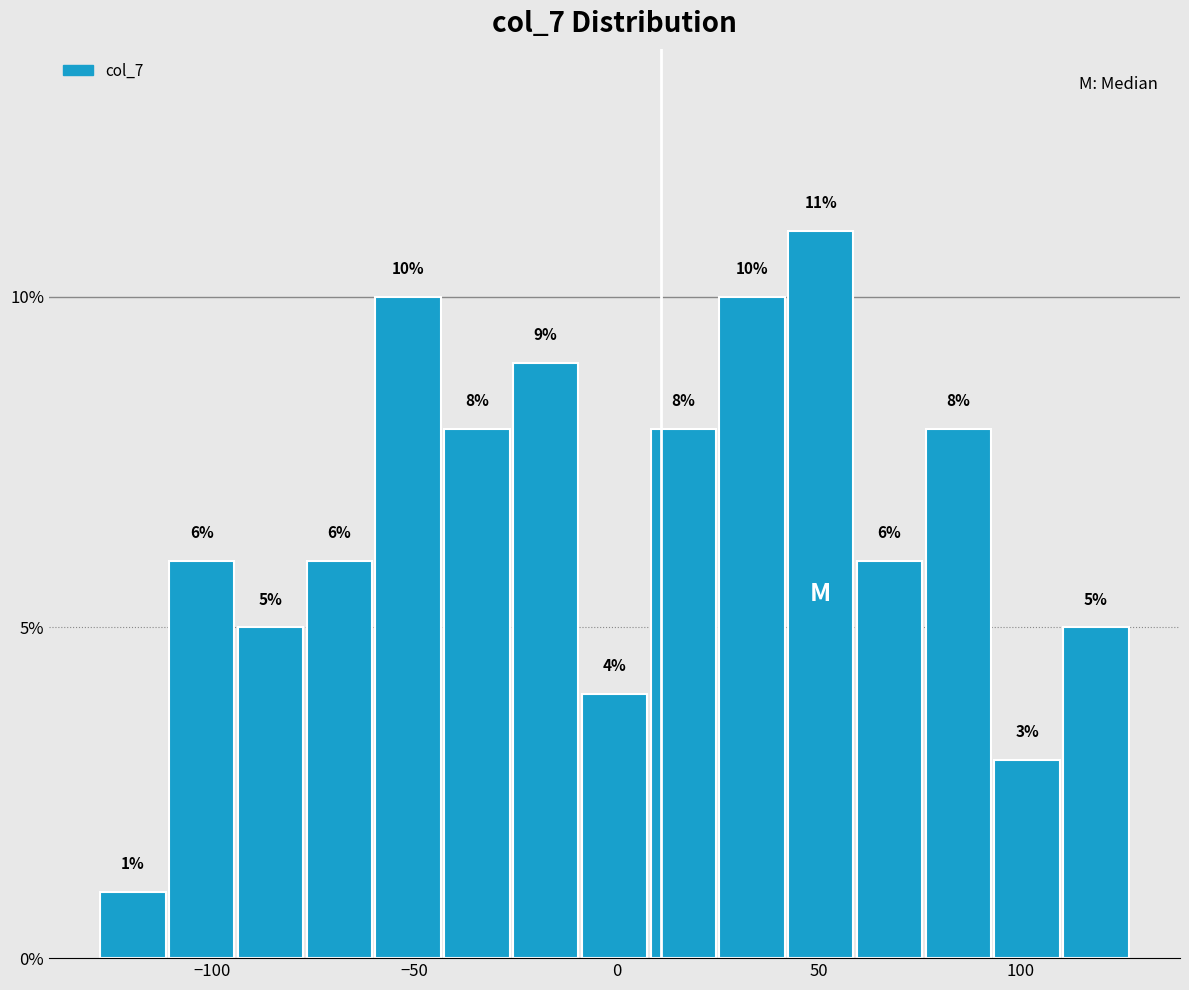

Read against the x-axis, roughly where is the centre of the tallest bar?

50